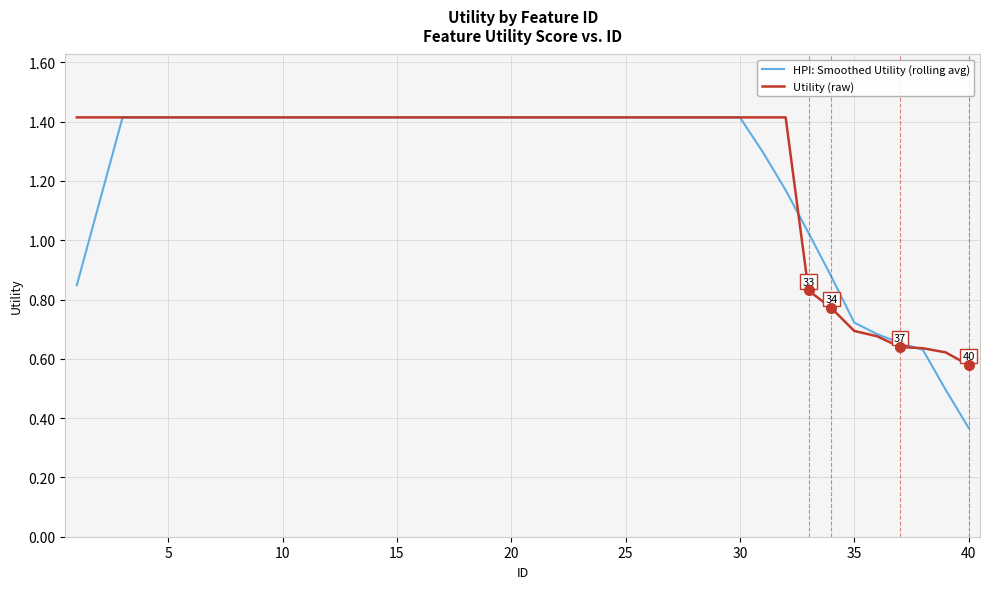

What is the highest value of the HPI: Smoothed Utility (rolling avg) series?

1.4